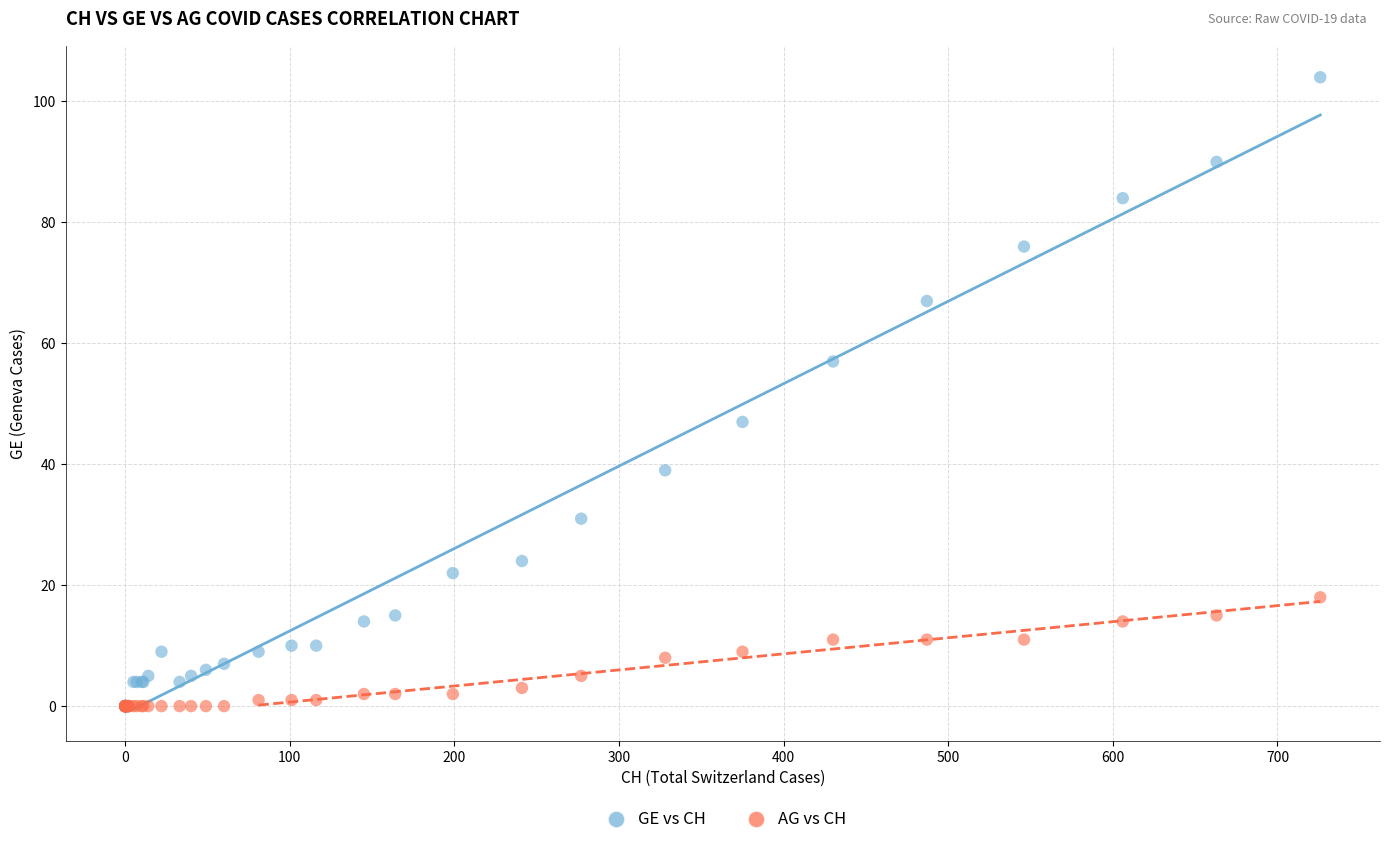

What are all the series names shown in the legend?

GE vs CH, AG vs CH